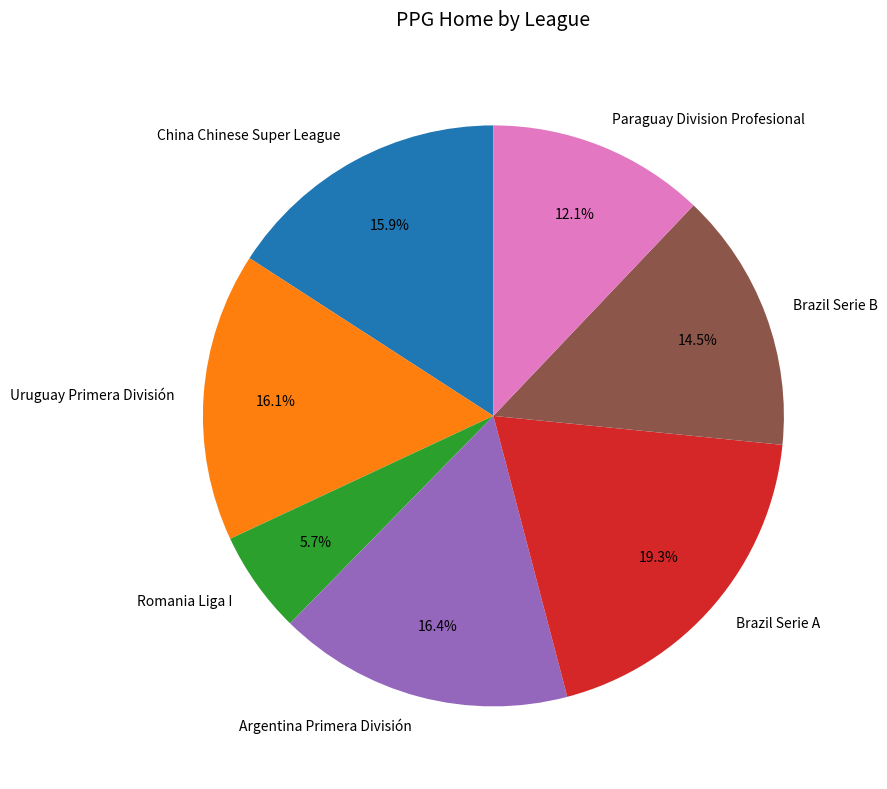

Between Paraguay Division Profesional and Brazil Serie B, which is larger?

Brazil Serie B